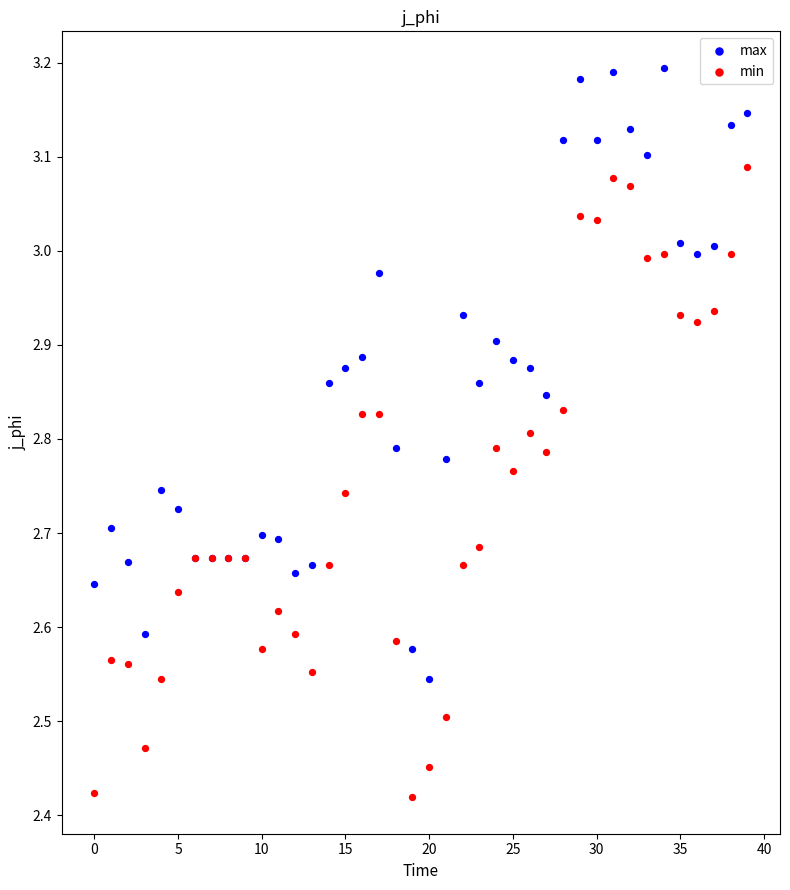

Which series reaches the minimum Y coordinate?

min